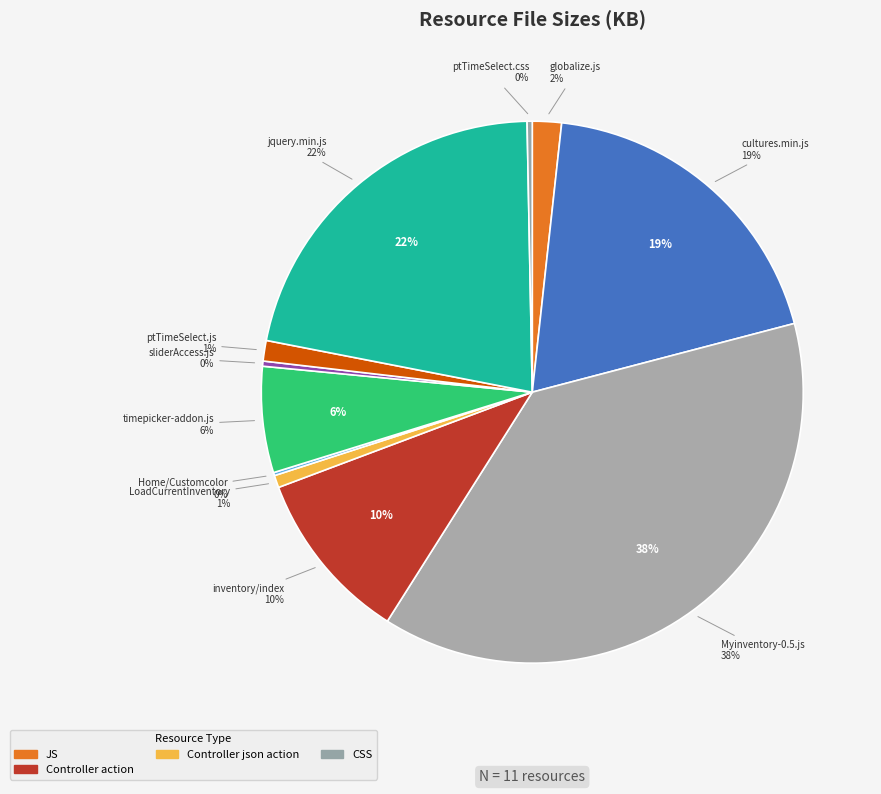

How many segments does this pie chart have?

11